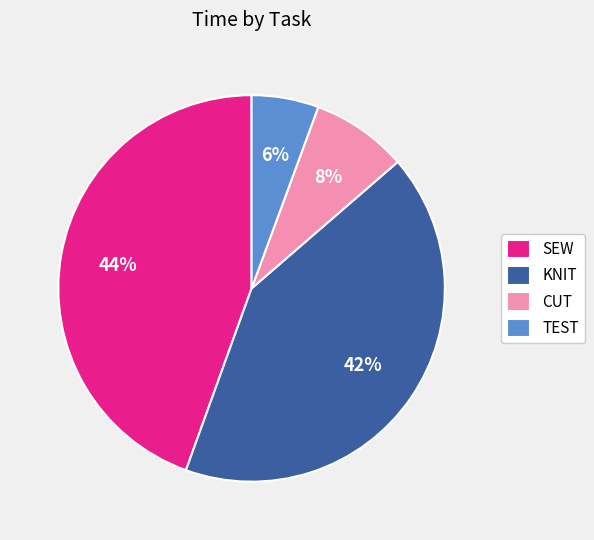

Rank the categories by value from highest to lowest.

SEW, KNIT, CUT, TEST